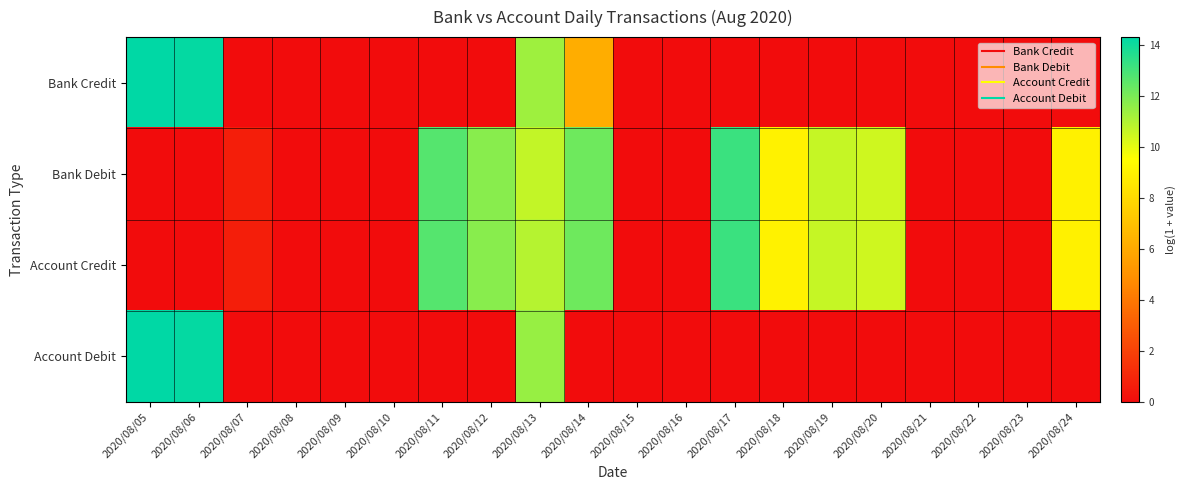

Reading left to right, transcribe all the data shown in this chart.

Bank Credit: 2020/08/05=14.3	2020/08/06=14.2	2020/08/07=0.0	2020/08/08=0.0	2020/08/09=0.0	2020/08/10=0.0	2020/08/11=0.0	2020/08/12=0.0	2020/08/13=11.3	2020/08/14=6.1	2020/08/15=0.0	2020/08/16=0.0	2020/08/17=0.0	2020/08/18=0.0	2020/08/19=0.0	2020/08/20=0.0	2020/08/21=0.0	2020/08/22=0.0	2020/08/23=0.0	2020/08/24=0.0
Bank Debit: 2020/08/05=0.0	2020/08/06=0.0	2020/08/07=0.7	2020/08/08=0.0	2020/08/09=0.0	2020/08/10=0.0	2020/08/11=12.7	2020/08/12=11.7	2020/08/13=10.7	2020/08/14=12.2	2020/08/15=0.0	2020/08/16=0.0	2020/08/17=13.2	2020/08/18=9.0	2020/08/19=10.6	2020/08/20=10.4	2020/08/21=0.0	2020/08/22=0.0	2020/08/23=0.0	2020/08/24=9.0
Account Credit: 2020/08/05=0.0	2020/08/06=0.0	2020/08/07=0.7	2020/08/08=0.0	2020/08/09=0.0	2020/08/10=0.0	2020/08/11=12.7	2020/08/12=11.7	2020/08/13=10.9	2020/08/14=12.2	2020/08/15=0.0	2020/08/16=0.0	2020/08/17=13.2	2020/08/18=9.0	2020/08/19=10.6	2020/08/20=10.4	2020/08/21=0.0	2020/08/22=0.0	2020/08/23=0.0	2020/08/24=9.0
Account Debit: 2020/08/05=14.3	2020/08/06=14.2	2020/08/07=0.0	2020/08/08=0.0	2020/08/09=0.0	2020/08/10=0.0	2020/08/11=0.0	2020/08/12=0.0	2020/08/13=11.5	2020/08/14=0.0	2020/08/15=0.0	2020/08/16=0.0	2020/08/17=0.0	2020/08/18=0.0	2020/08/19=0.0	2020/08/20=0.0	2020/08/21=0.0	2020/08/22=0.0	2020/08/23=0.0	2020/08/24=0.0